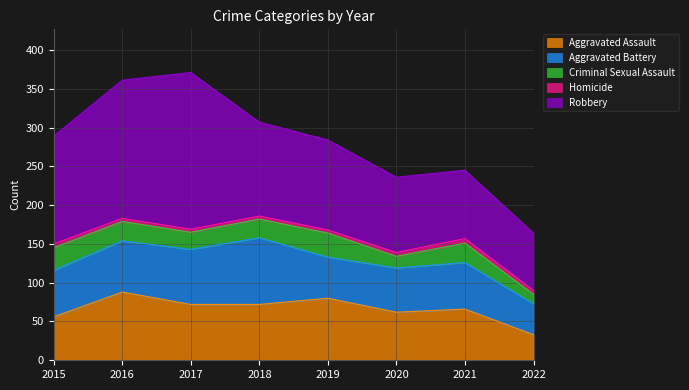

Which series has the largest total across all categories?

Robbery